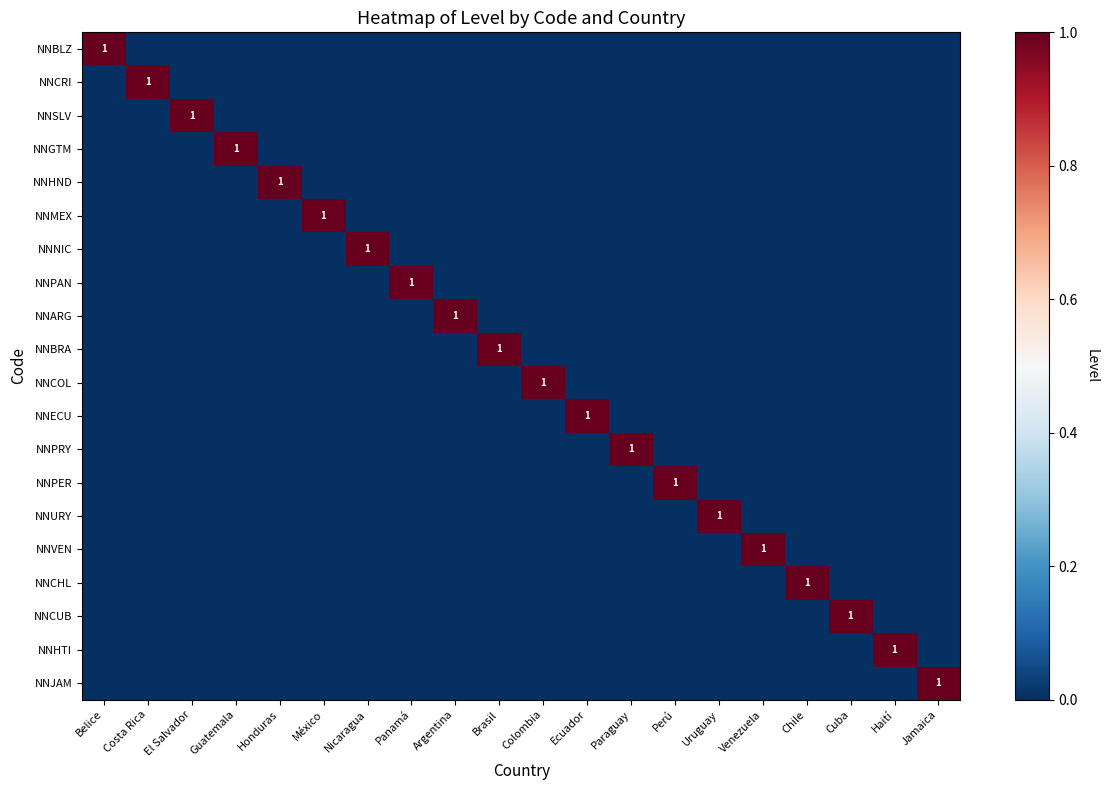

The NNPER series shows 2 at Perú. True or false?

False